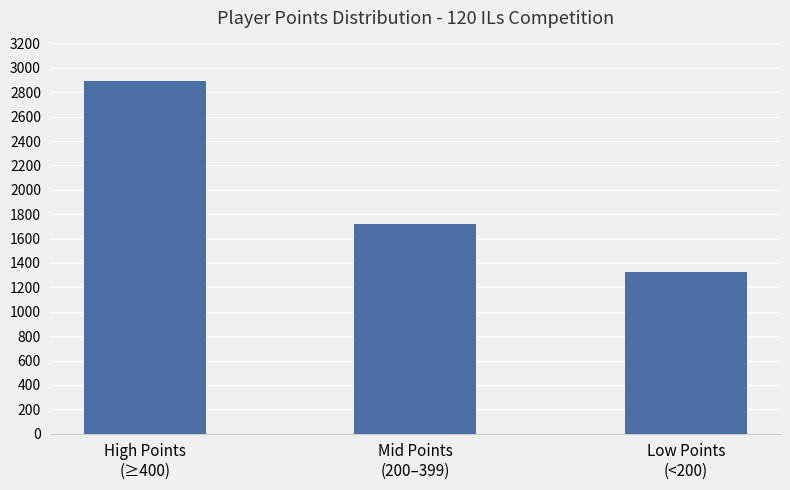

Where is the data nearest to the value 2111?

Mid Points
(200–399)